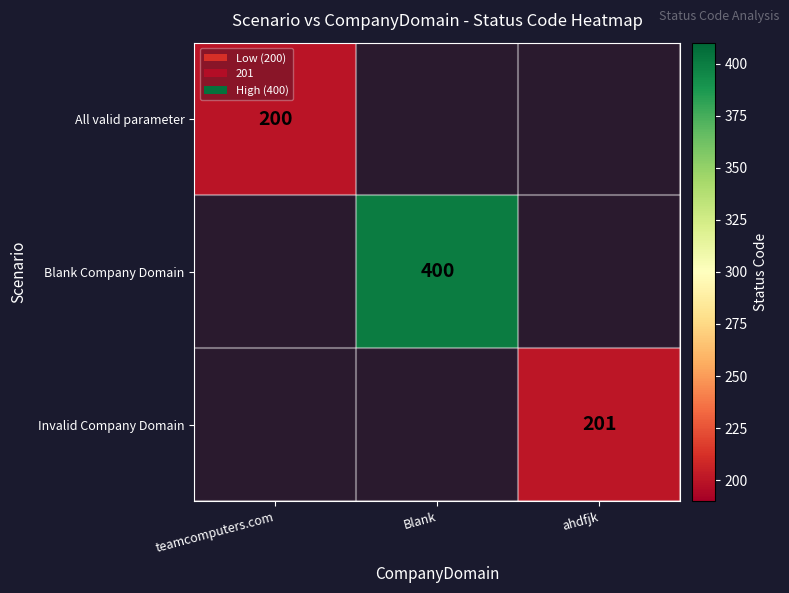

At how many categories does at least one series exceed 338?

1